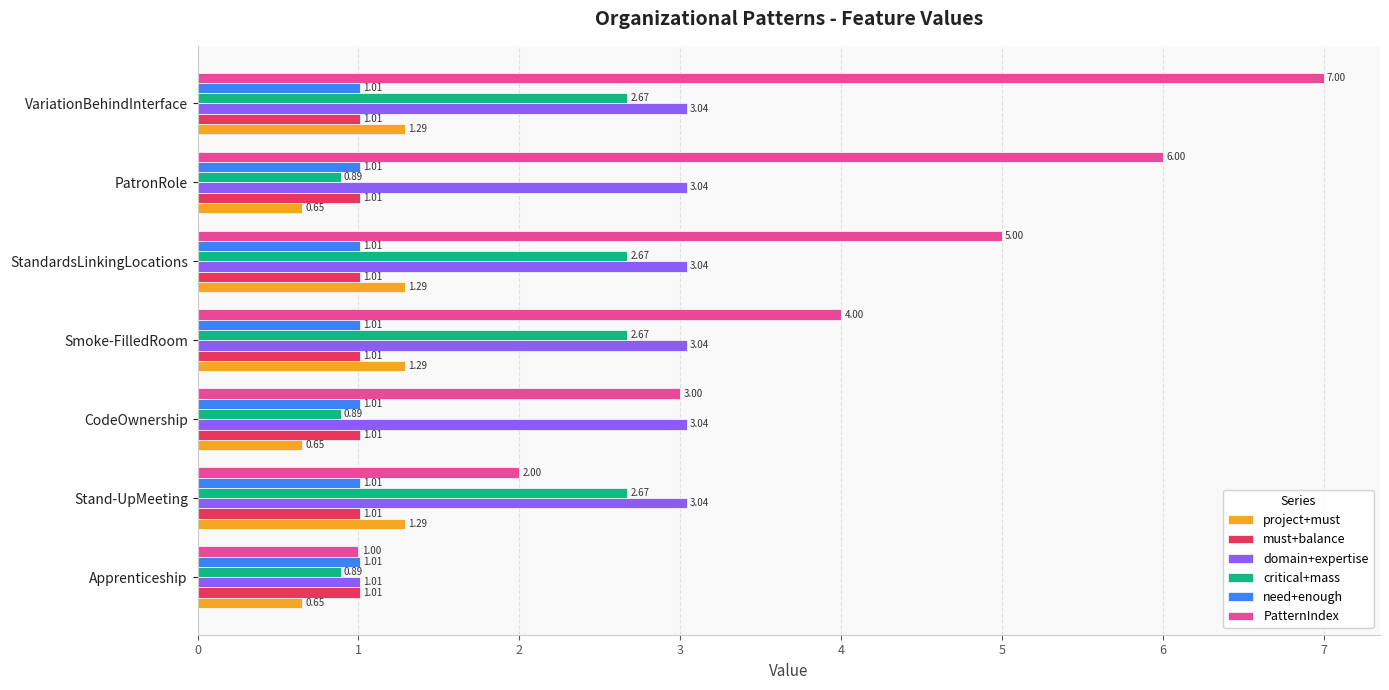

What is the spread (max minus min) of values at Apprenticeship?

0.4